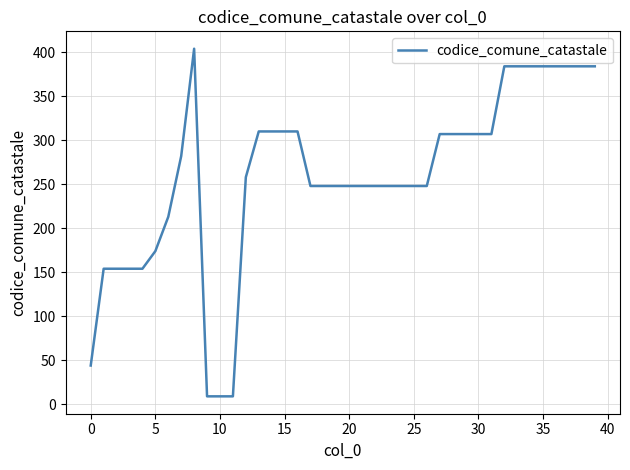

Reading left to right, list all the values displayed in this chart.

44	154	154	154	154	174	213	282	404	9	9	9	258	310	310	310	310	248	248	248	248	248	248	248	248	248	248	307	307	307	307	307	384	384	384	384	384	384	384	384